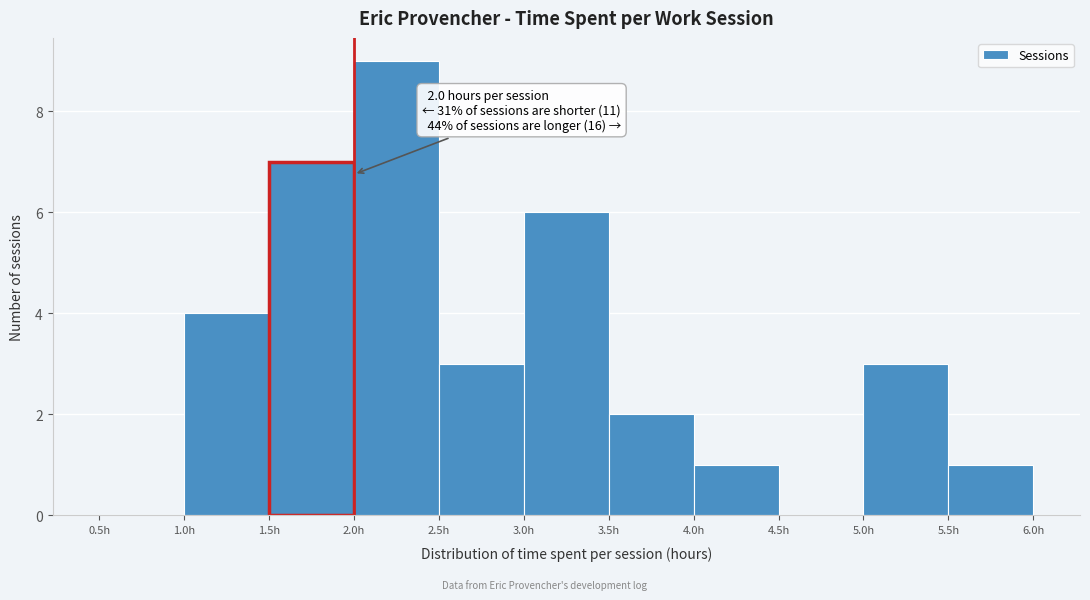

Over which range of the x-axis is the bar tallest?

2.0 to 2.5